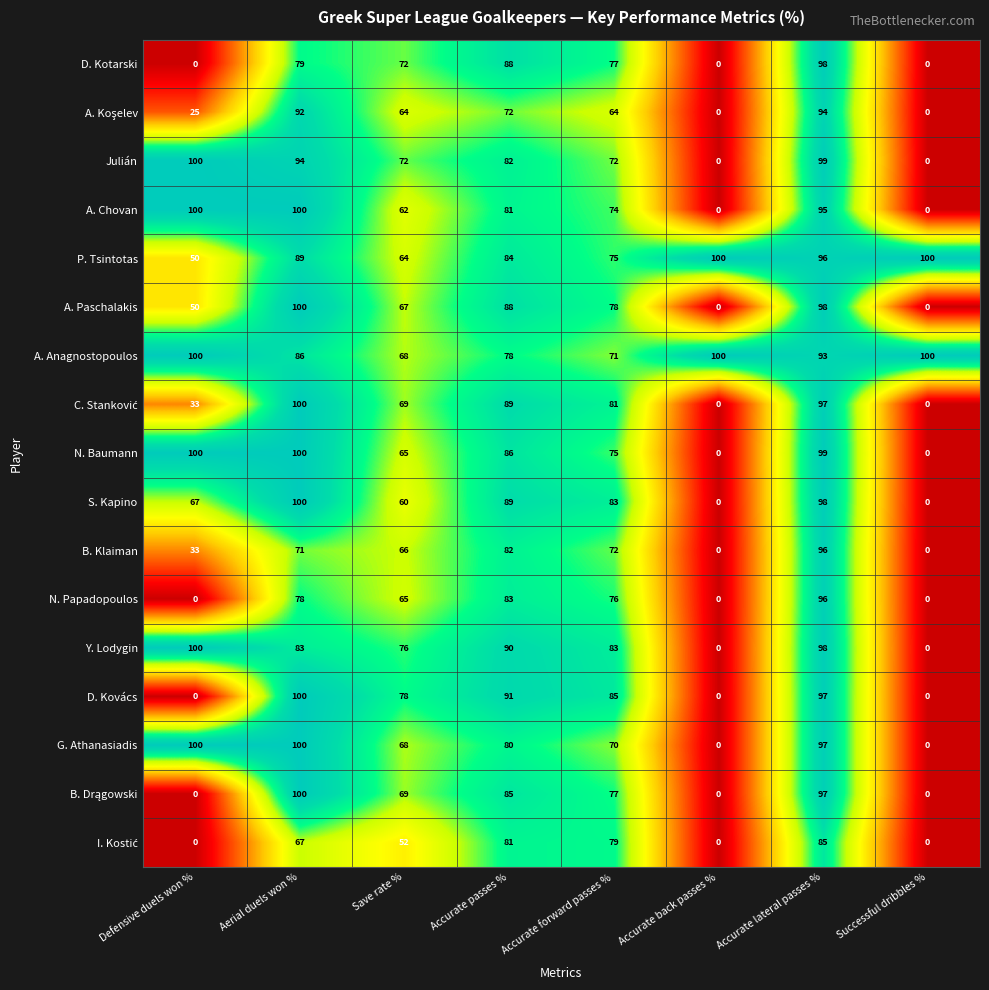

Where is D. Kovács nearest to the value 50?

Save rate %